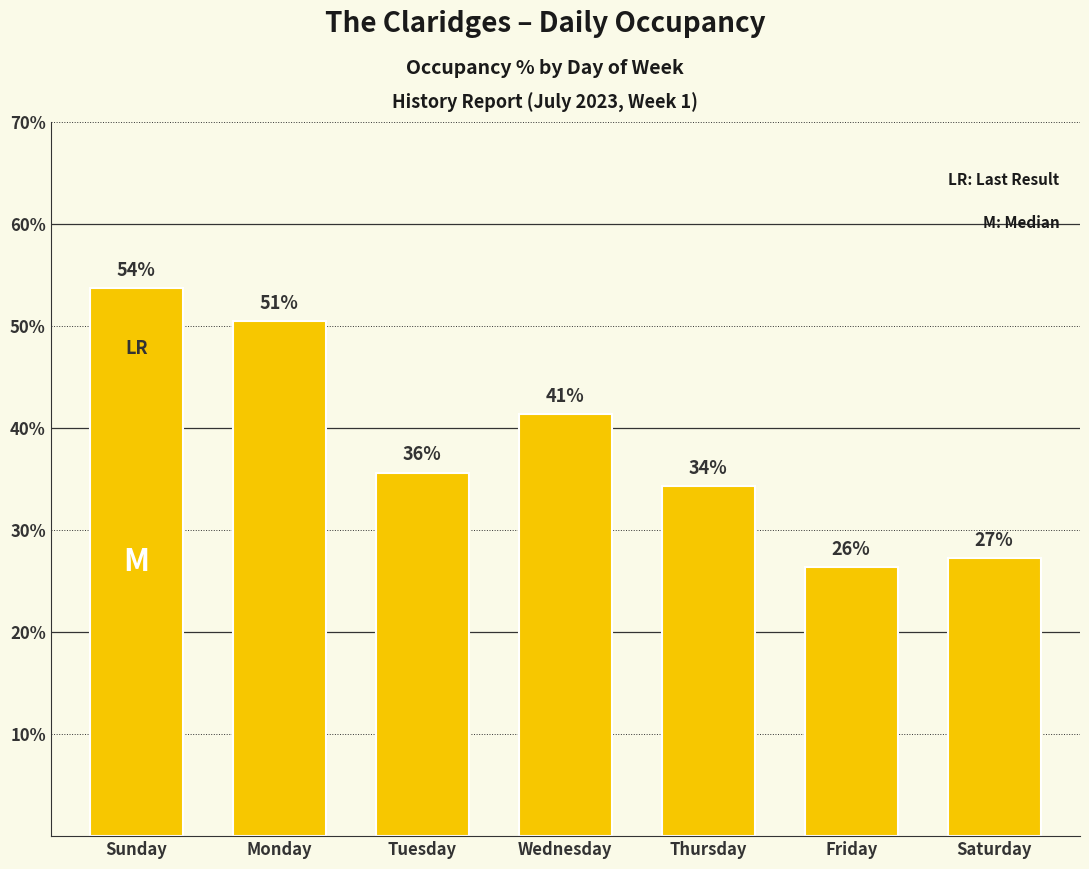

Does the chart contain any negative values?

No